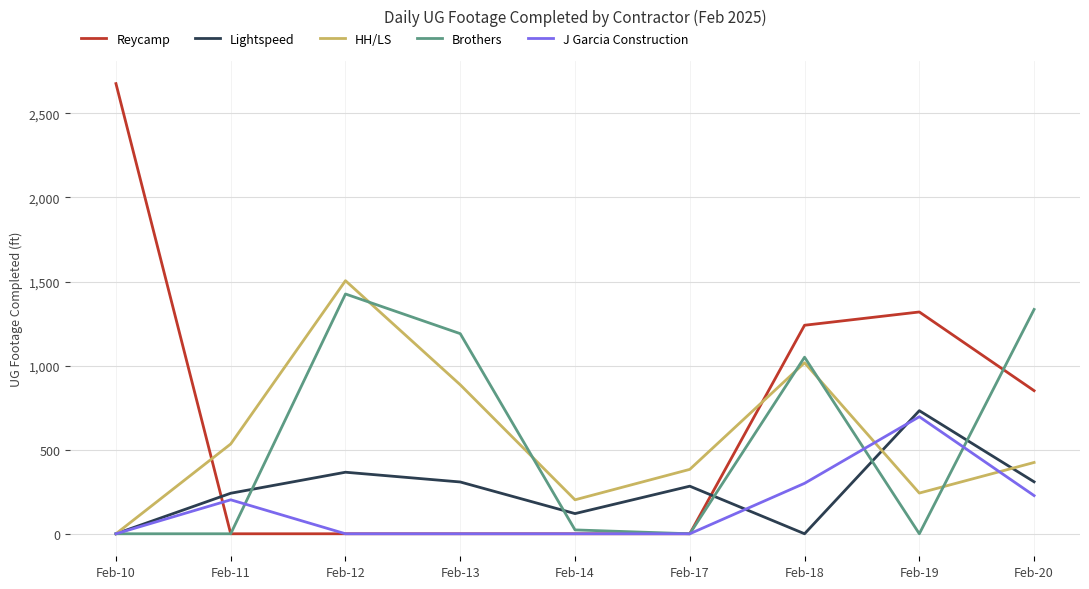

What is the maximum value shown in the chart?

2677